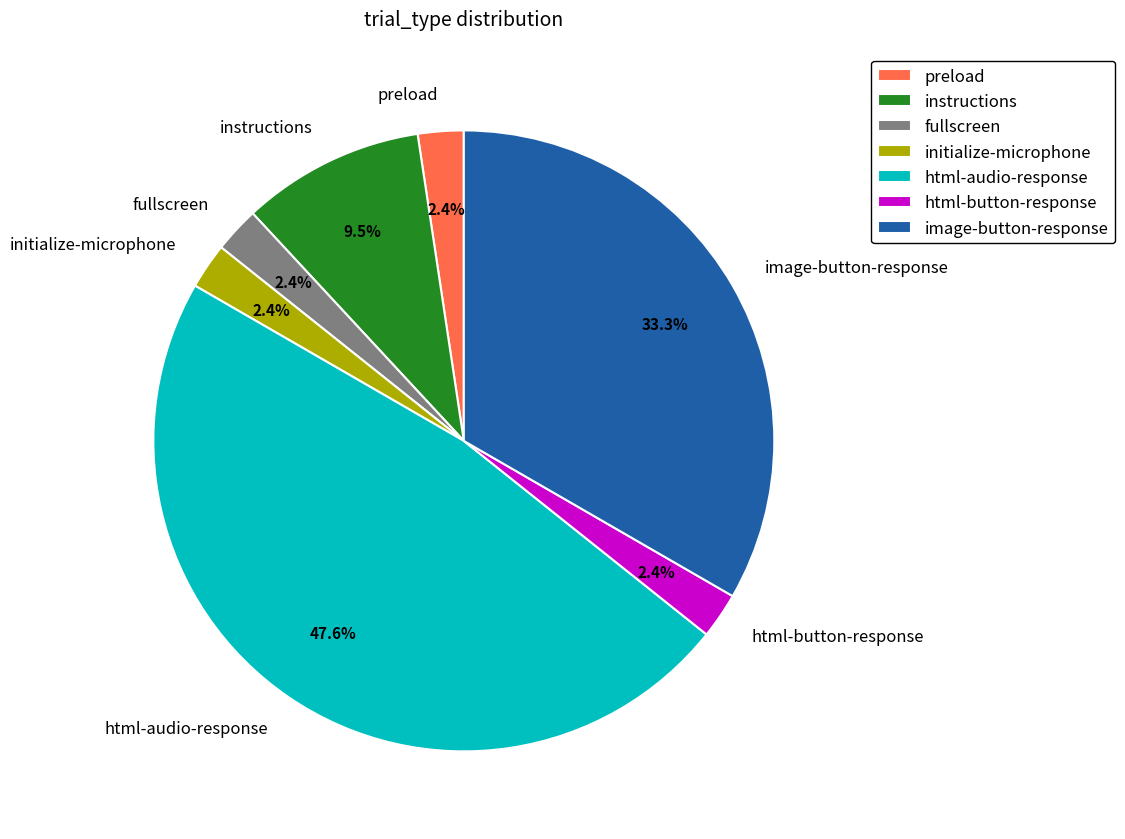

How many segments does this pie chart have?

7